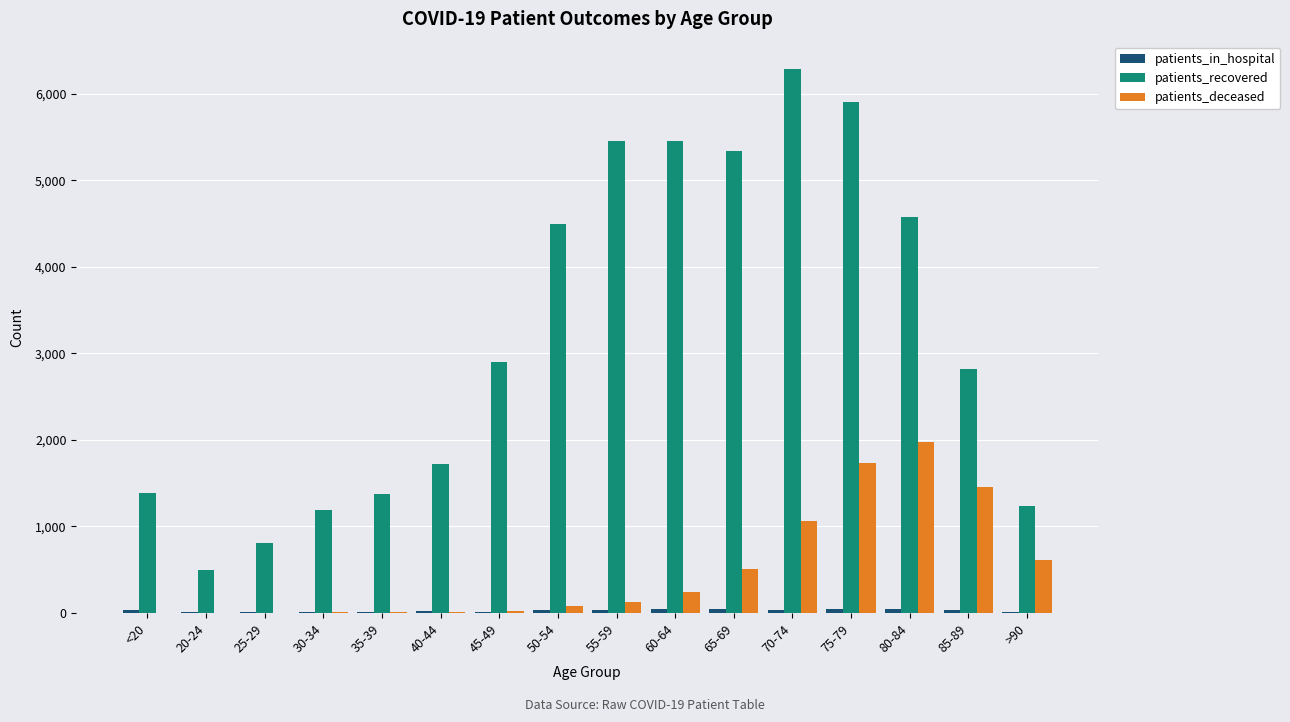

Which series changed the most between 50-54 and 80-84?

patients_deceased